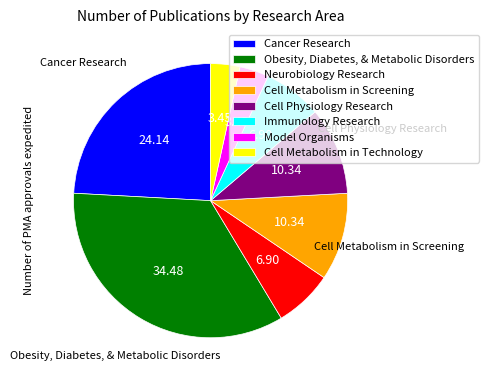

Which slice is the largest?

Obesity, Diabetes, & Metabolic Disorders